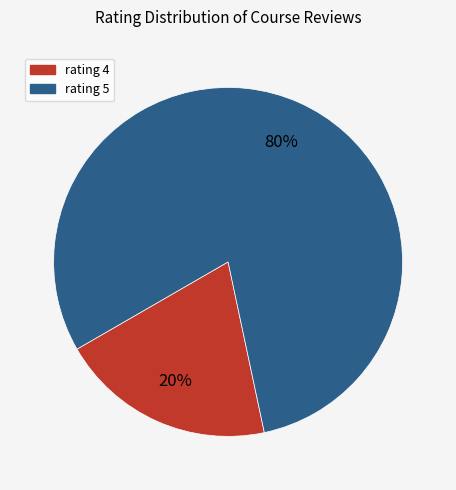

The rating 5 slice represents 89% of the pie. True or false?

False